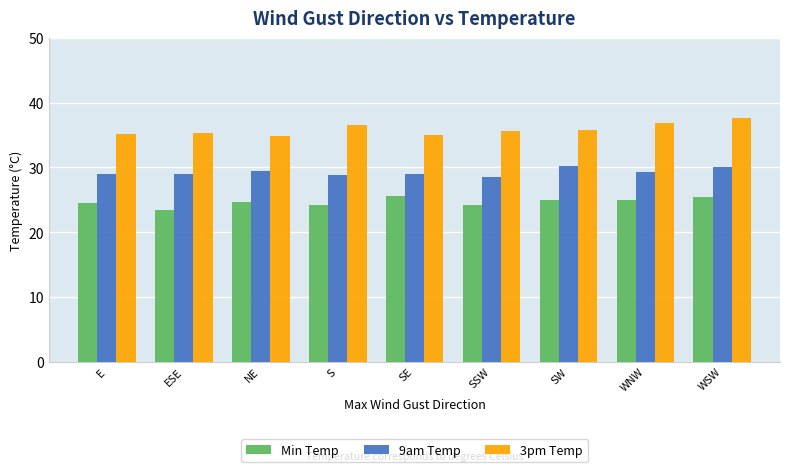

How many categories are shown in the chart?

9